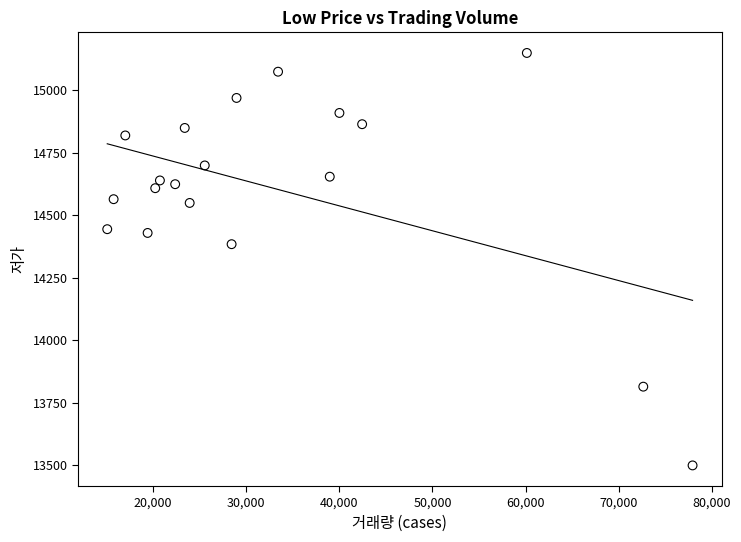

What is the range of Y values (max minus min)?

1650